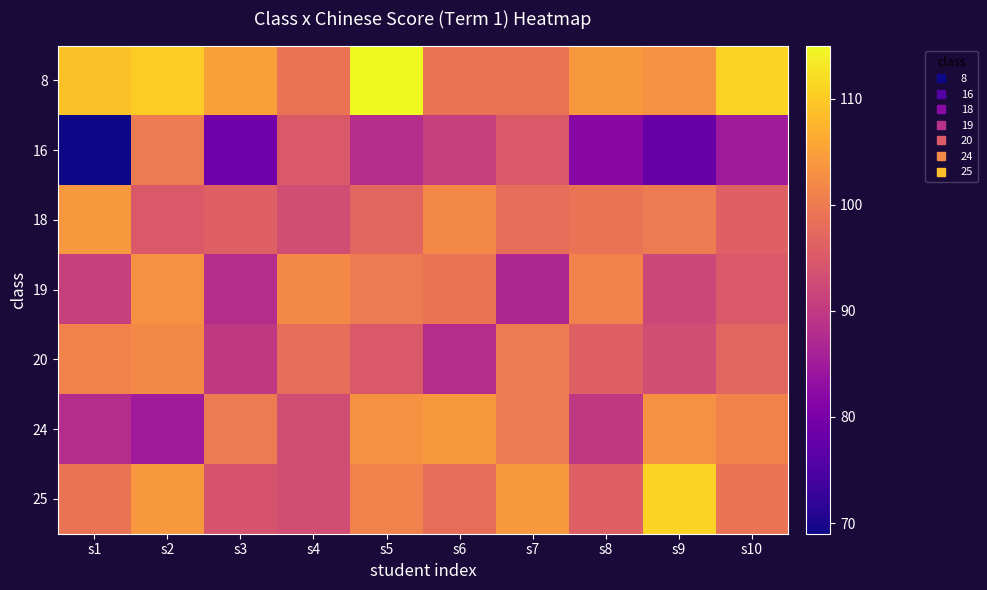

Reading right to left, transcribe all the data shown in this chart.

8: s10=111	s9=103	s8=104	s7=99	s6=99	s5=115	s4=99	s3=105	s2=110	s1=109
16: s10=85	s9=78	s8=82	s7=95	s6=91	s5=88	s4=95	s3=79	s2=100	s1=69
18: s10=96	s9=100	s8=99	s7=98	s6=102	s5=97	s4=93	s3=96	s2=95	s1=104
19: s10=95	s9=92	s8=101	s7=87	s6=99	s5=100	s4=102	s3=88	s2=103	s1=91
20: s10=97	s9=93	s8=96	s7=100	s6=88	s5=95	s4=98	s3=90	s2=102	s1=101
24: s10=101	s9=103	s8=90	s7=100	s6=104	s5=103	s4=93	s3=100	s2=85	s1=88
25: s10=99	s9=111	s8=96	s7=104	s6=98	s5=101	s4=93	s3=94	s2=104	s1=99